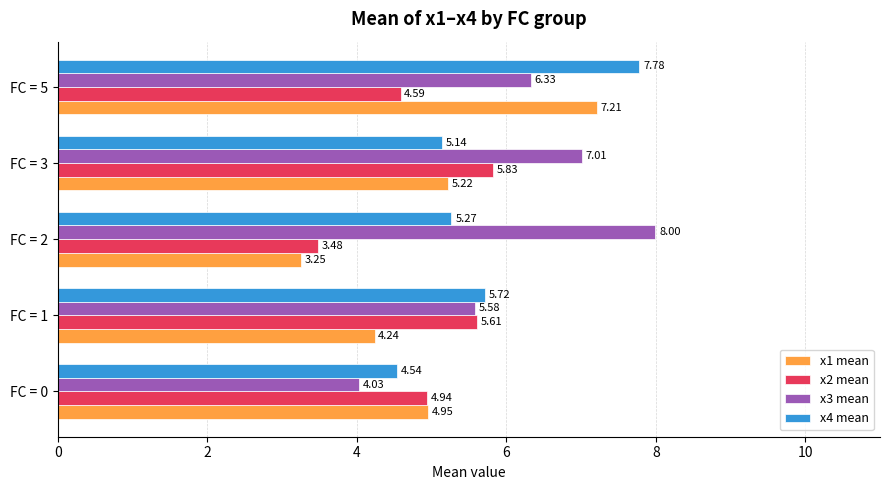

Between FC = 0 and FC = 1, which series saw the biggest shift?

x3 mean